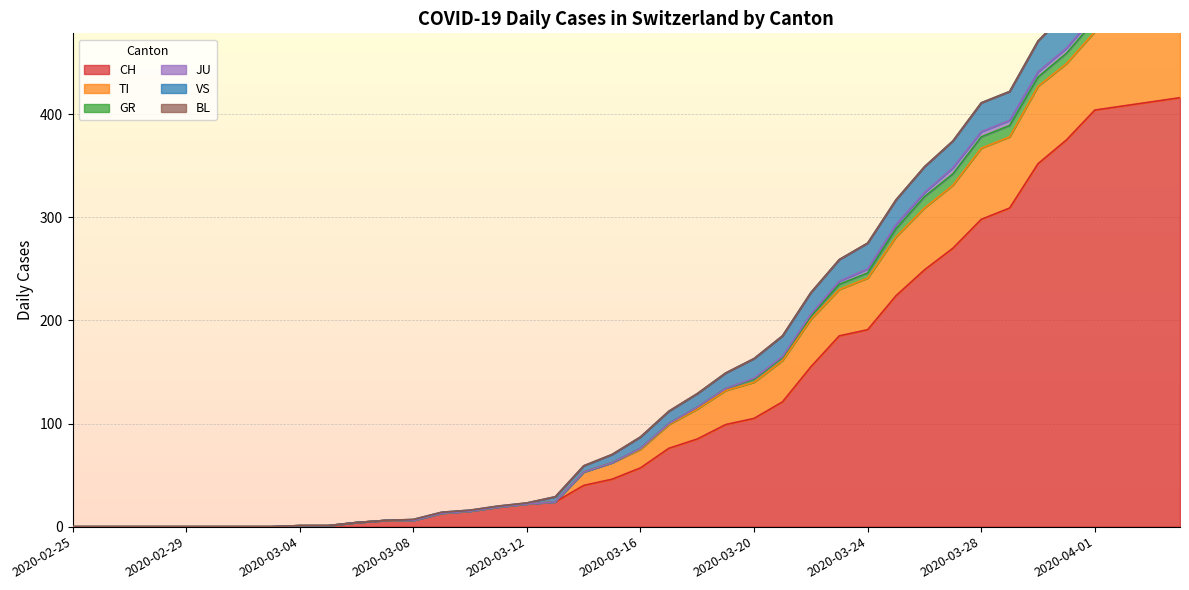

True or false: TI and VS cross at least once.

False